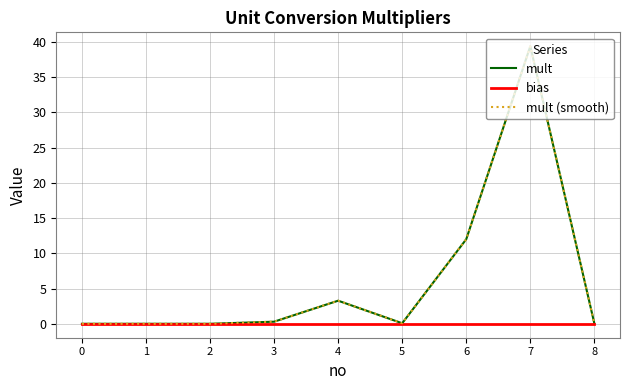

Does the chart have visible grid lines?

Yes